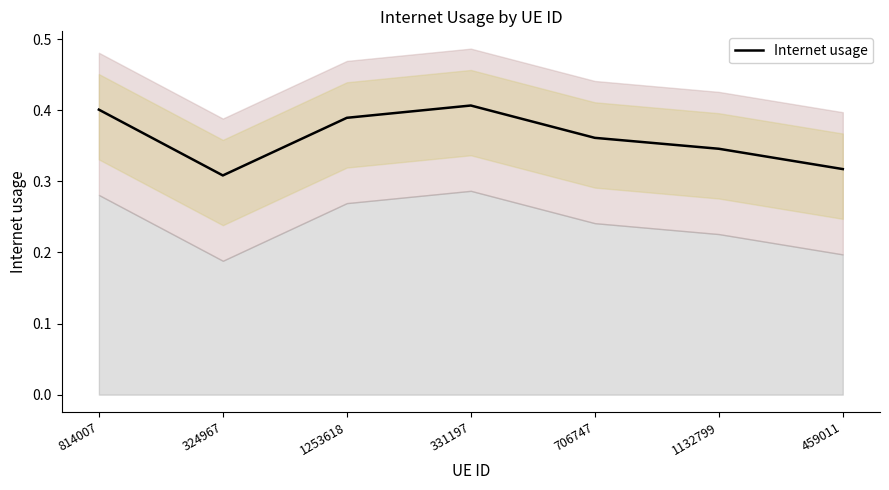

At which label is the value closest to 0?

324967